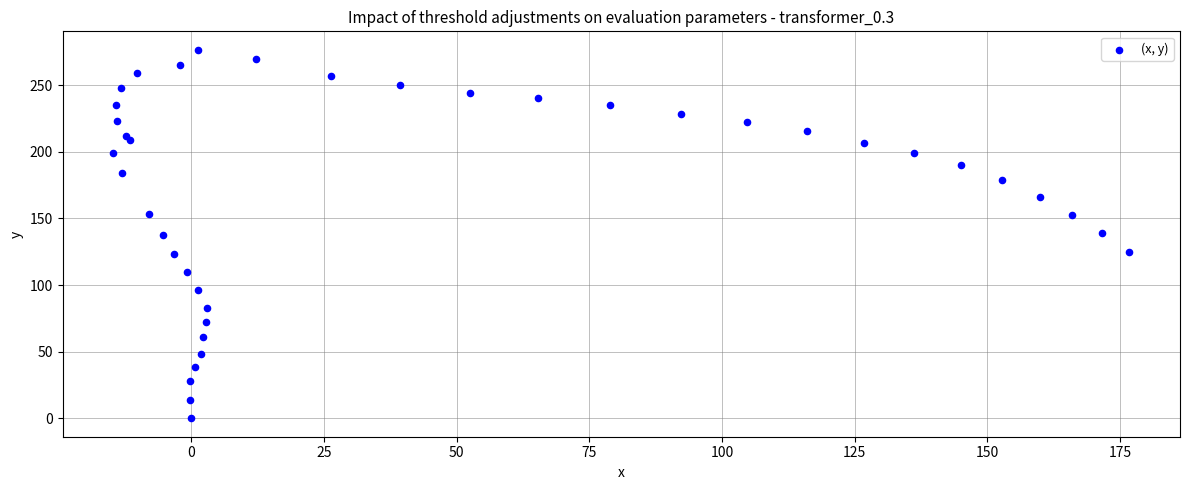

What is the range of X values (max minus min)?

191.4